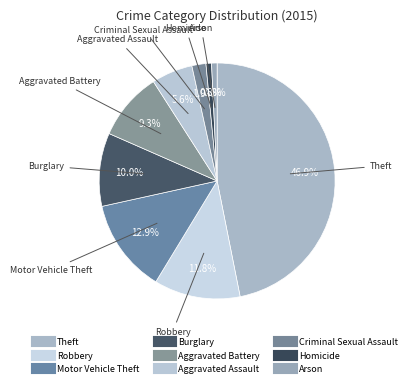

To the nearest percent, what portion does Homicide represent?

1%